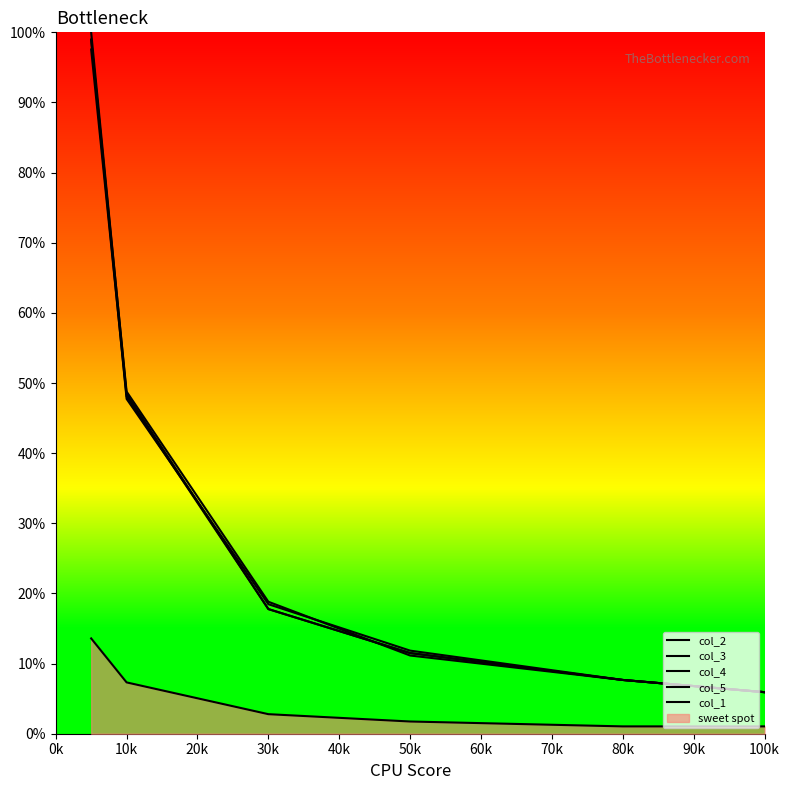

The col_5 series shows 1.7 at 50k. True or false?

False